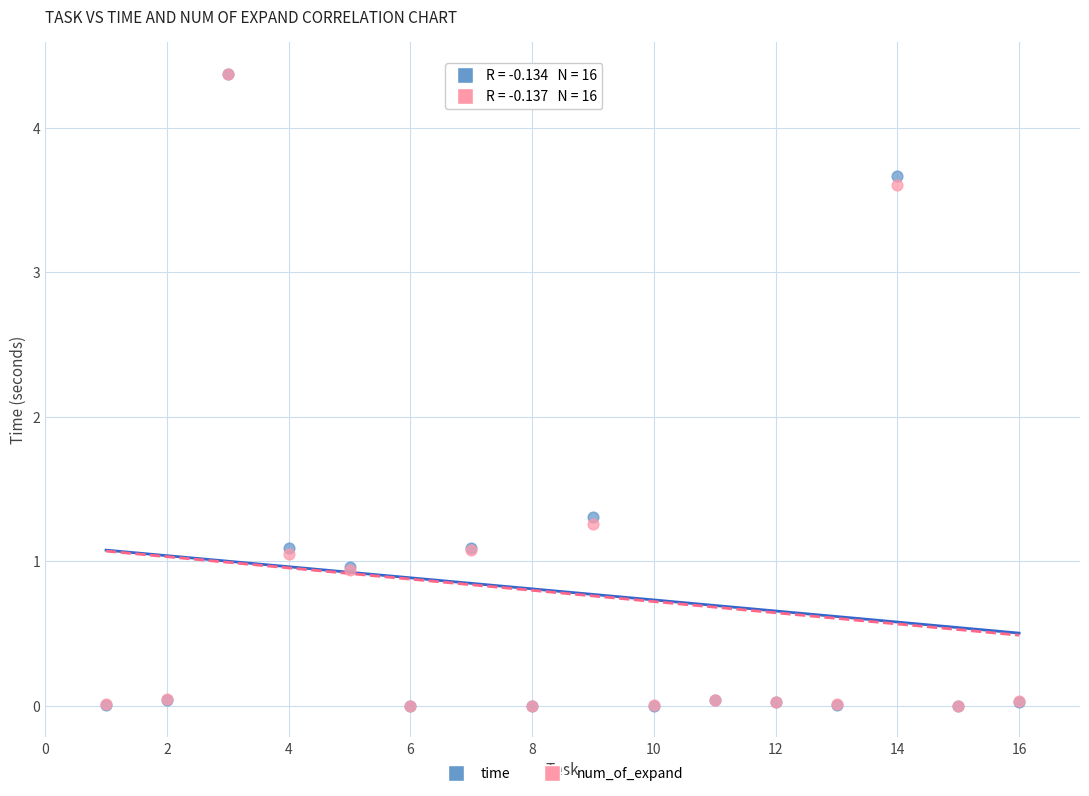

Across all series, what Y value is closest to 2?

1.3